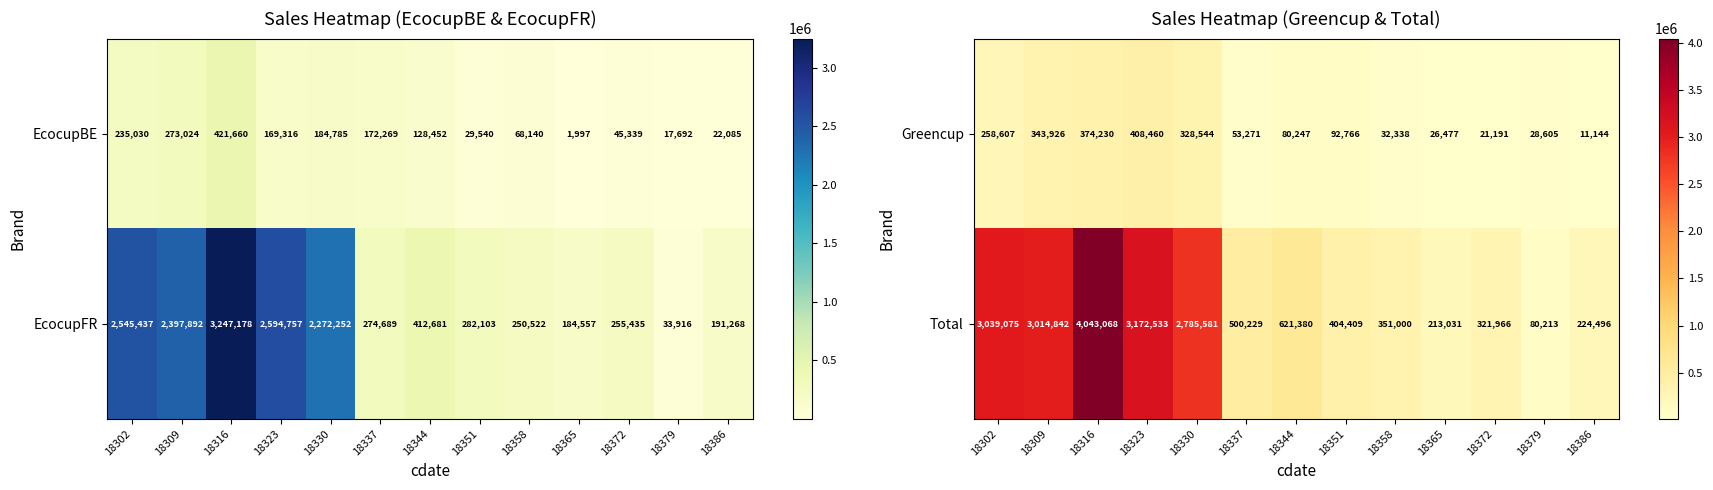

True or false: Greencup has a value of 116719.6 at 18344.

False